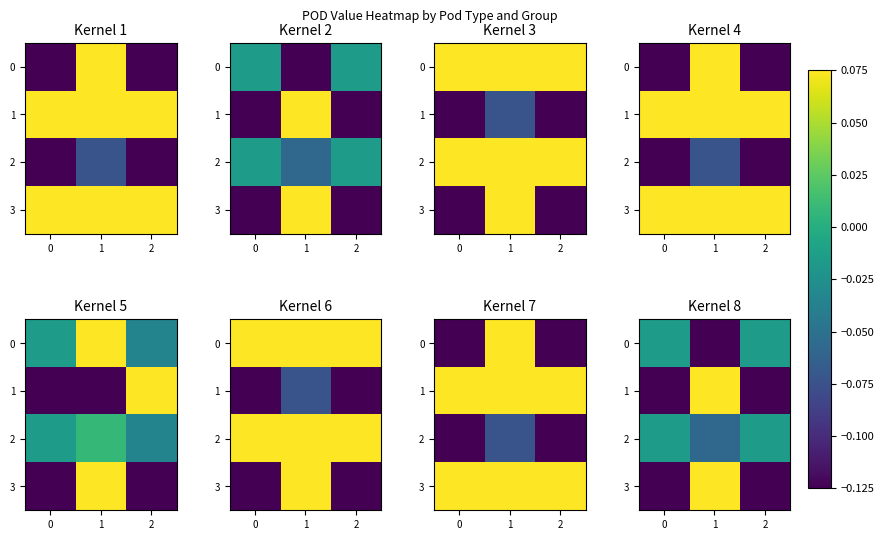

At which label does 1 first exceed 0?

1